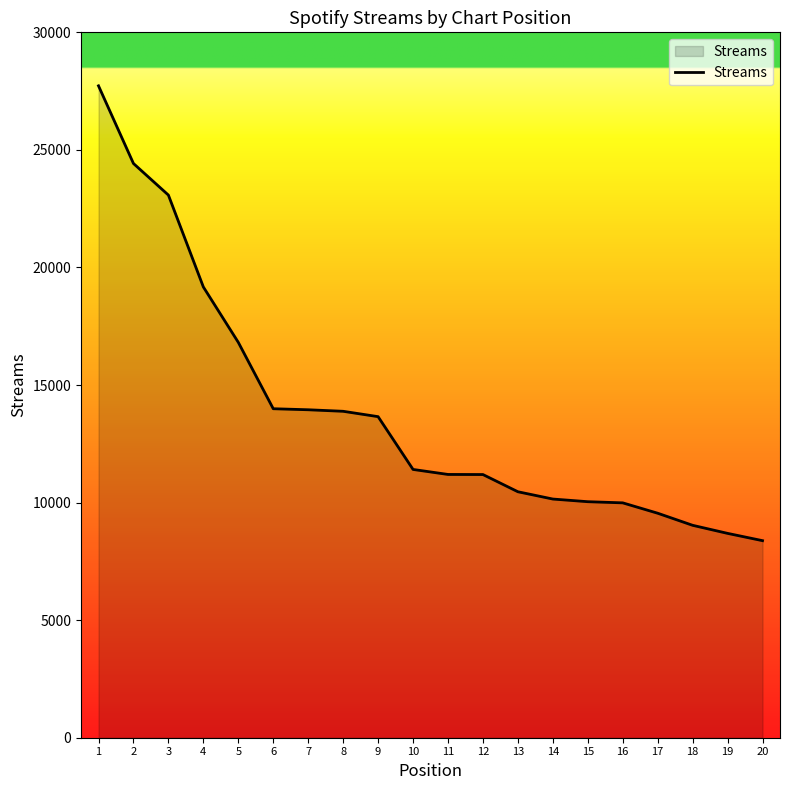

Between 15 and 7, which is larger?

7